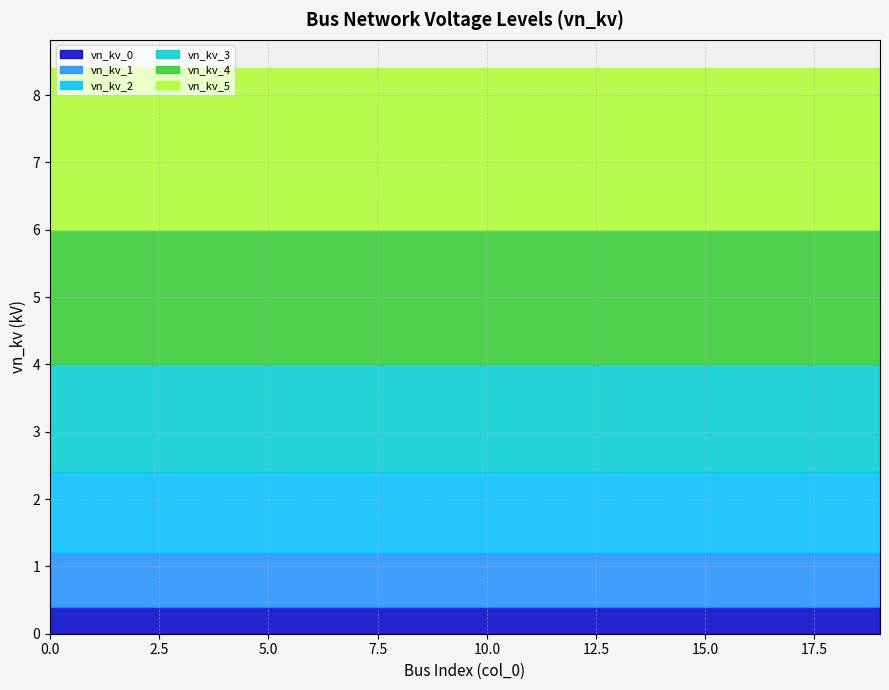

Is it true that vn_kv_2 equals 1.2 at 1?

True